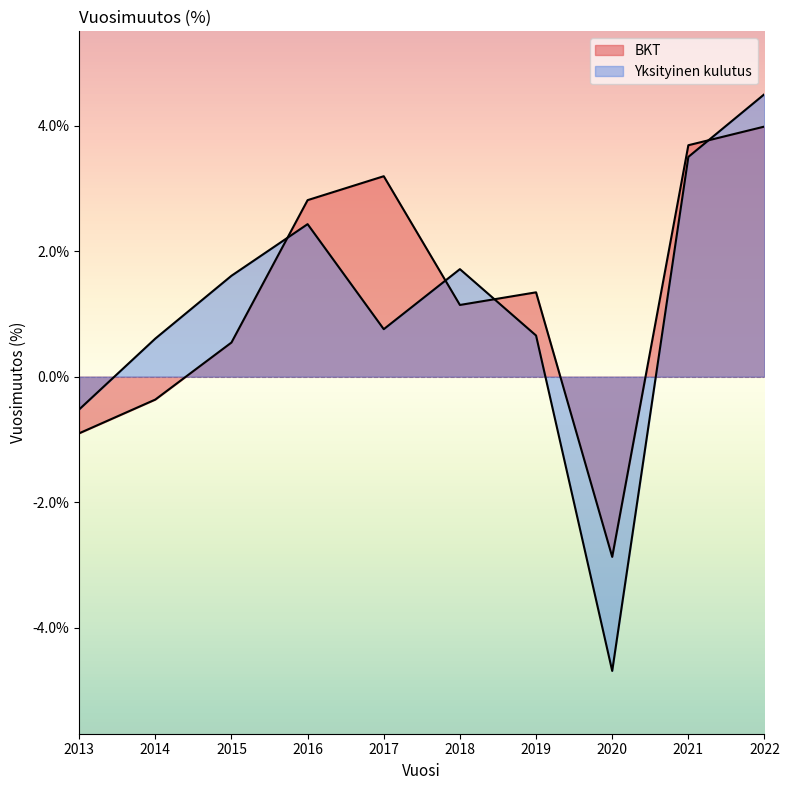

What is the value of the Yksityinen kulutus point at the 7th from the left?

0.7